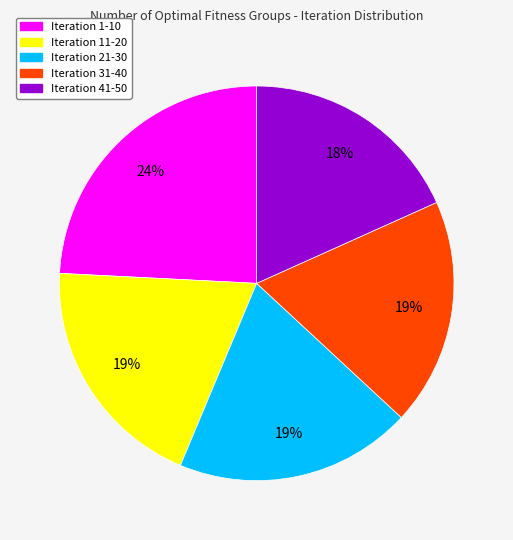

Count the number of slices in the pie.

5